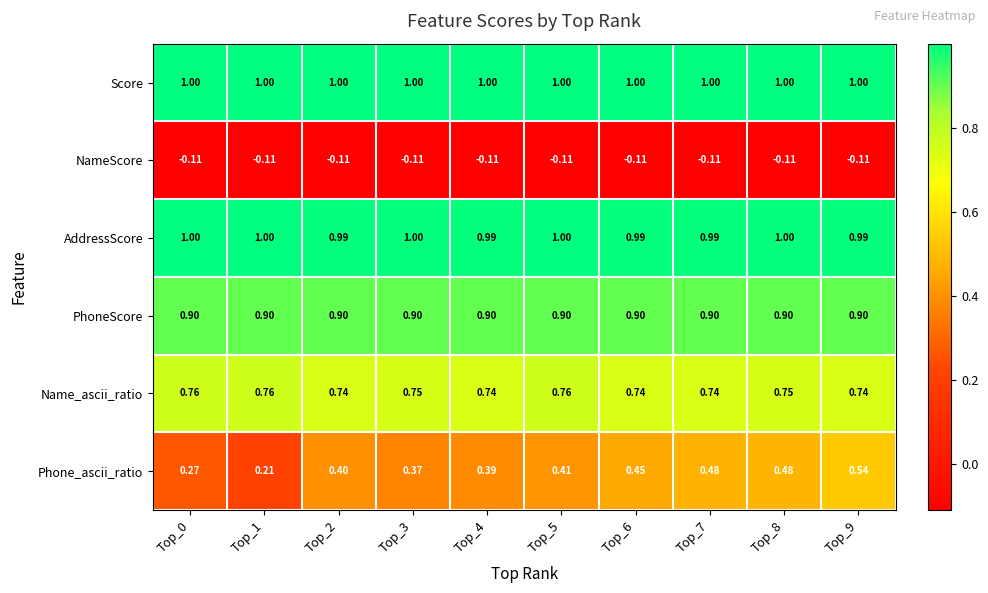

Which series has the largest total across all categories?

Score